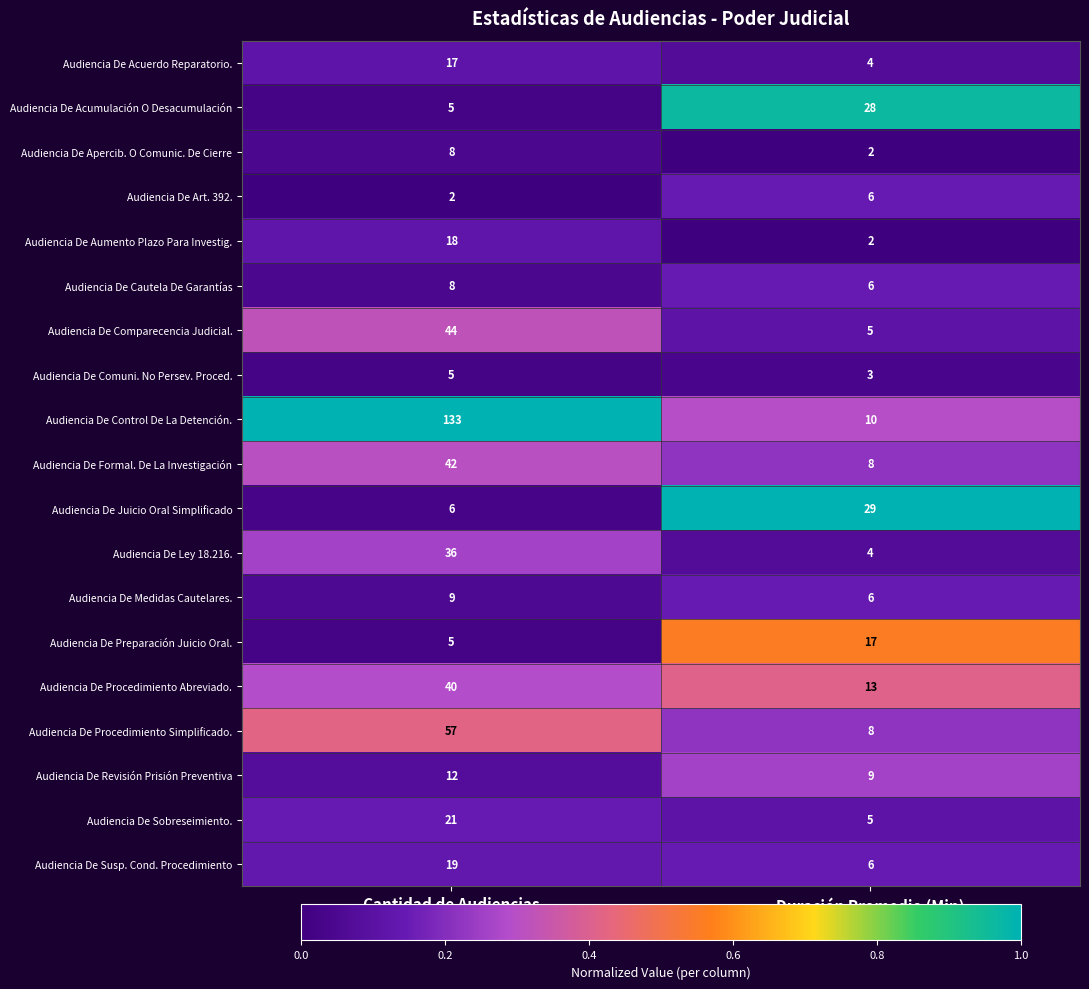

Rank the categories by Audiencia De Procedimiento Simplificado. value from lowest to highest.

Duración Promedio (Min), Cantidad de Audiencias